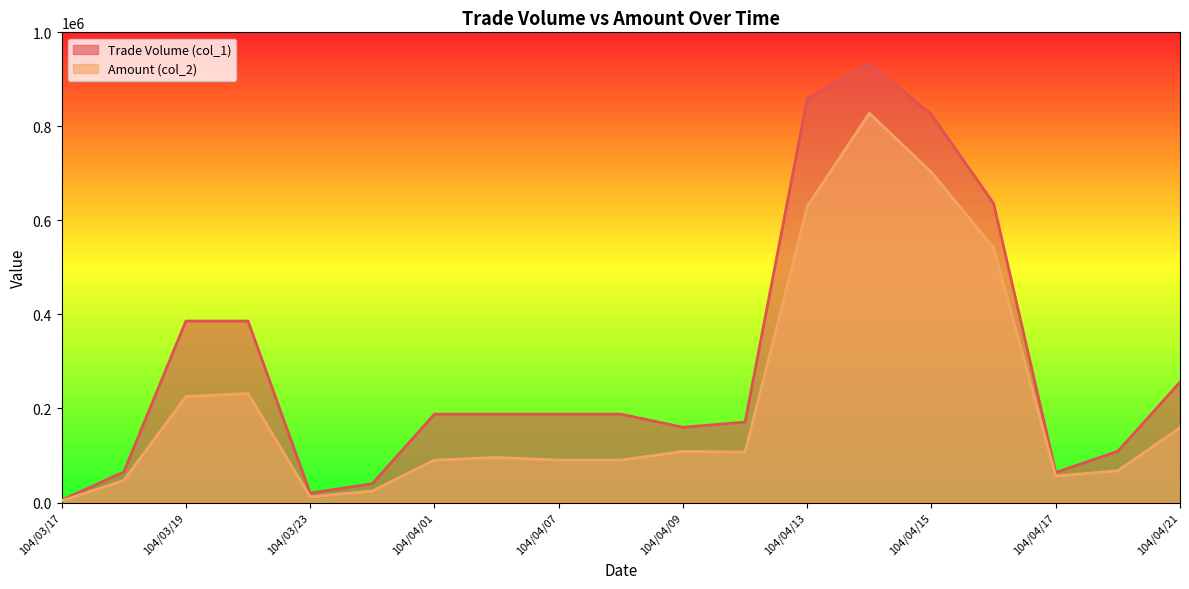

Reading left to right, list all the values displayed in this chart.

Trade Volume (col_1): 5000	65000	386000	386000	20000	40000	188000	188000	188000	188000	160000	171000	859000	934000	825000	636000	64000	109000	256000
Amount (col_2): 3500	47000	225300	231900	12200	24400	90240	95880	90240	90240	108800	107370	629370	827990	702260	541680	56320	67610	159140